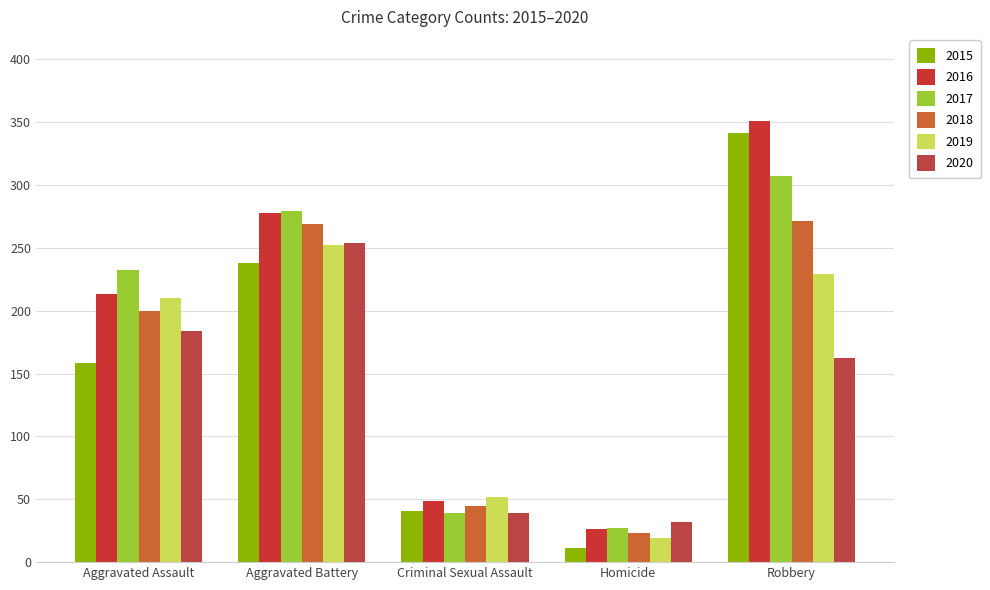

What is the label of the 4th bar from the left?

Homicide